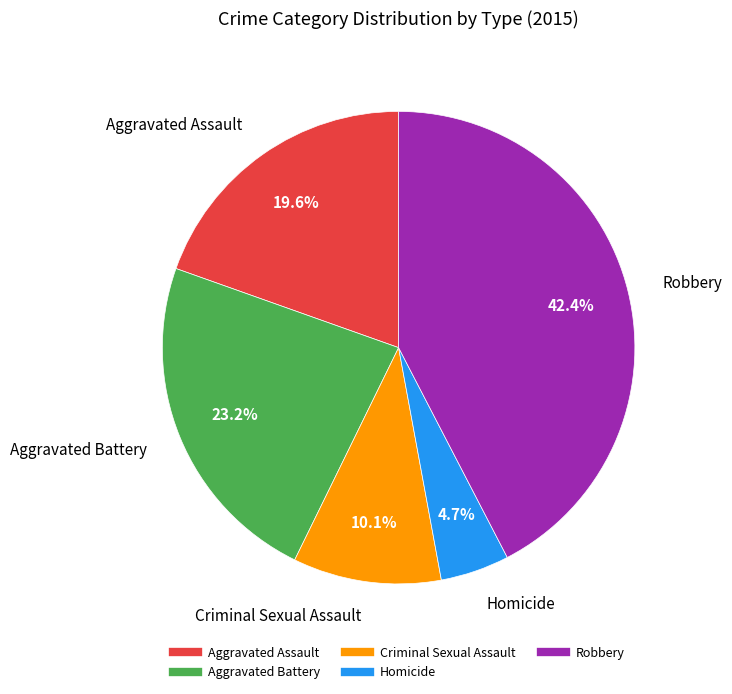

Approximately how many times larger is the value at Criminal Sexual Assault compared to Aggravated Battery?

0.4